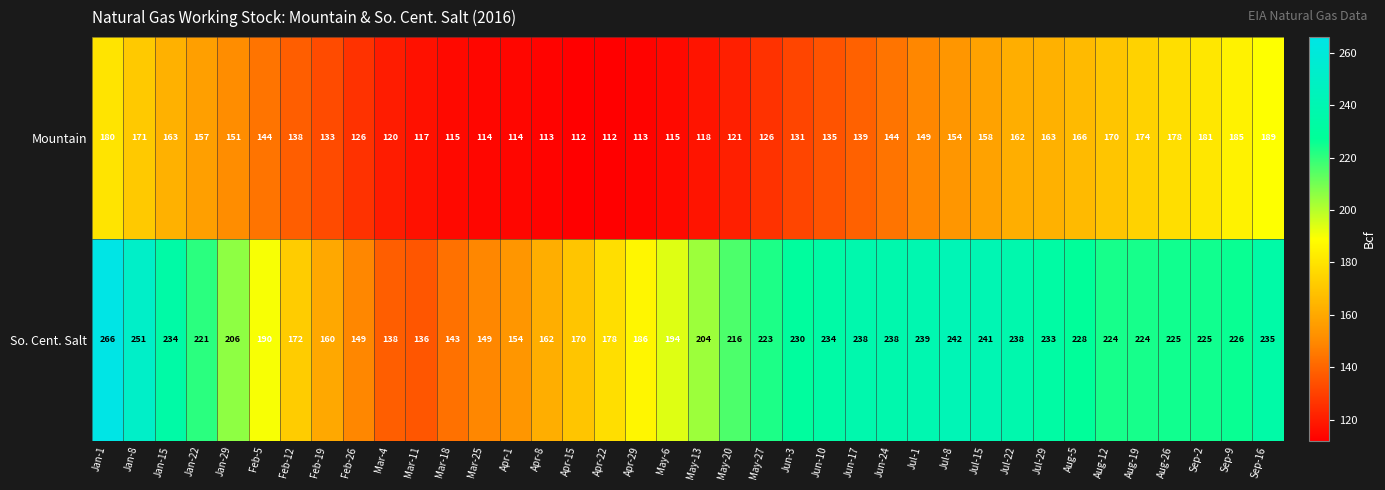

How many values in the Mountain series are below 144?

19